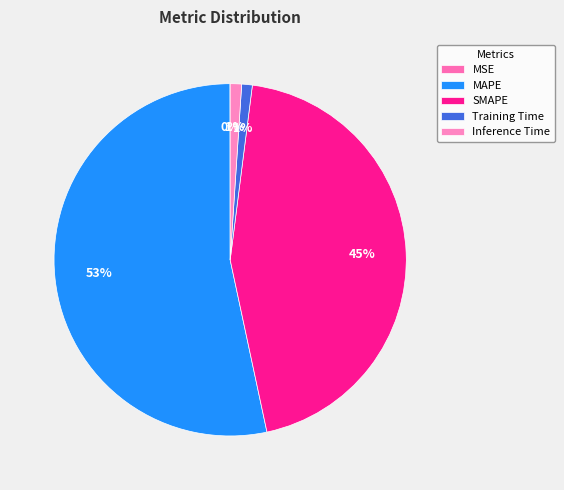

What is the smallest slice in the pie chart?

MSE